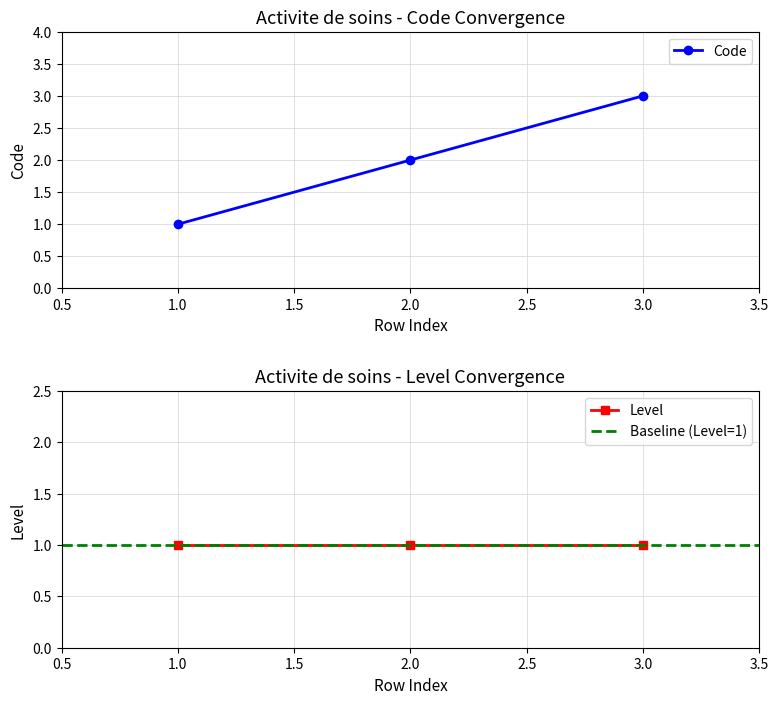

Rank the categories by Code value from lowest to highest.

1.0, 2.0, 3.0